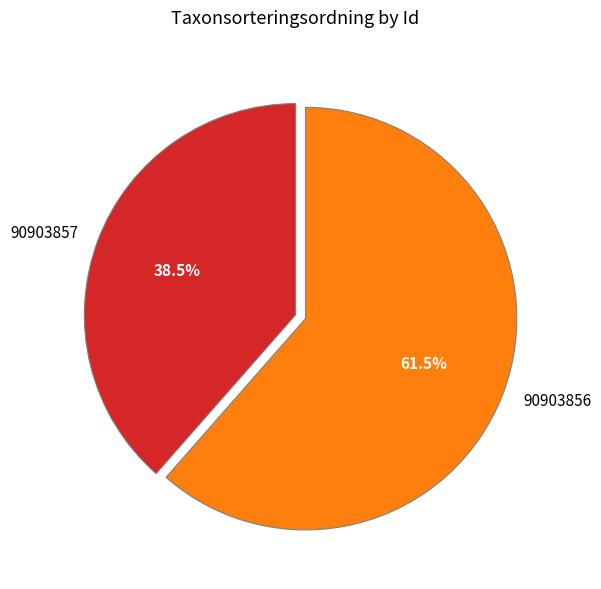

To the nearest percent, what is the average slice percentage?

50%